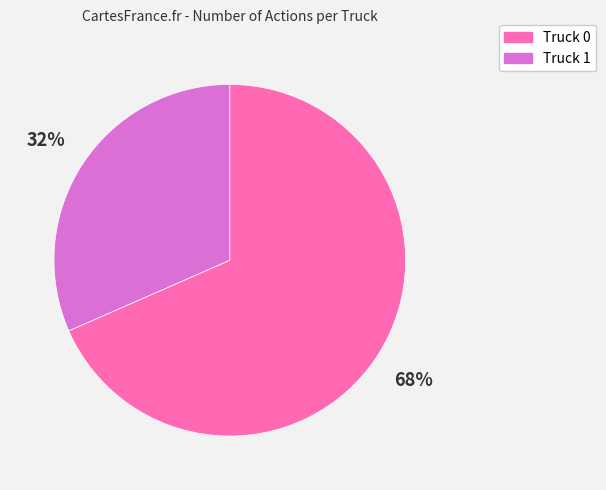

To the nearest percent, what portion does Truck 1 represent?

32%